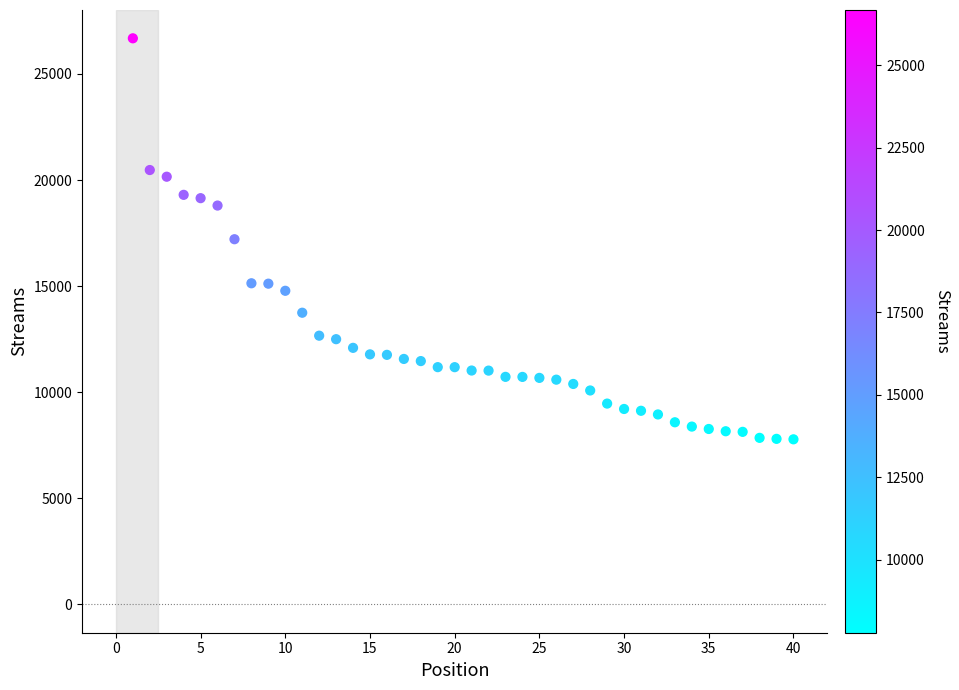

What is the range of Y values (max minus min)?

18899